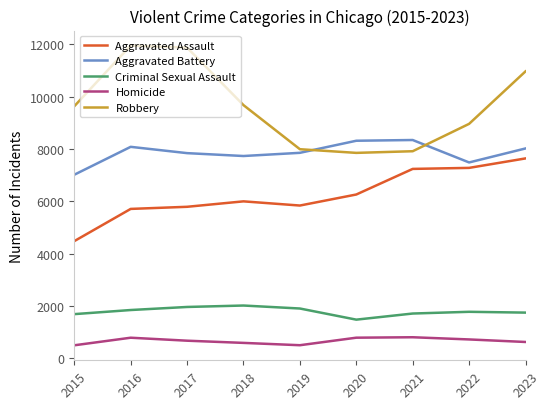

What is the maximum value for Aggravated Assault?

7643